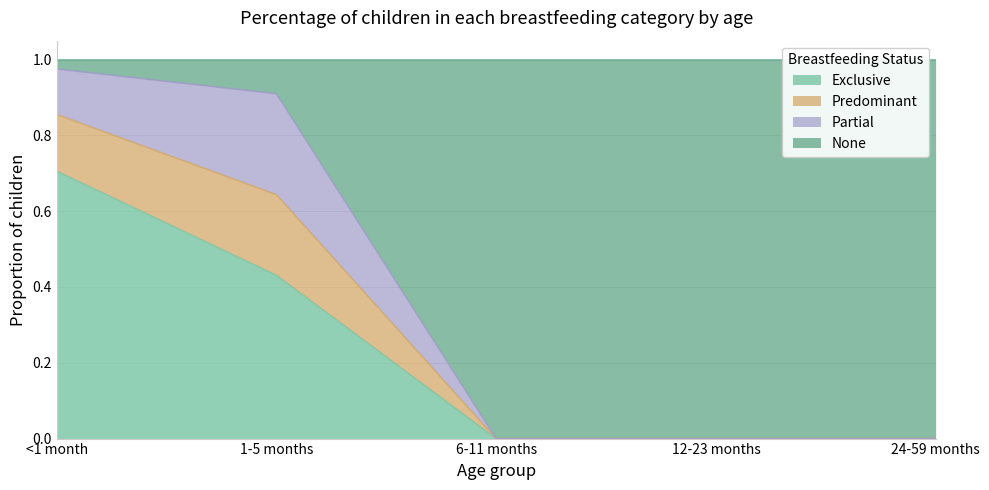

The None series shows 0.5 at 24-59 months. True or false?

False